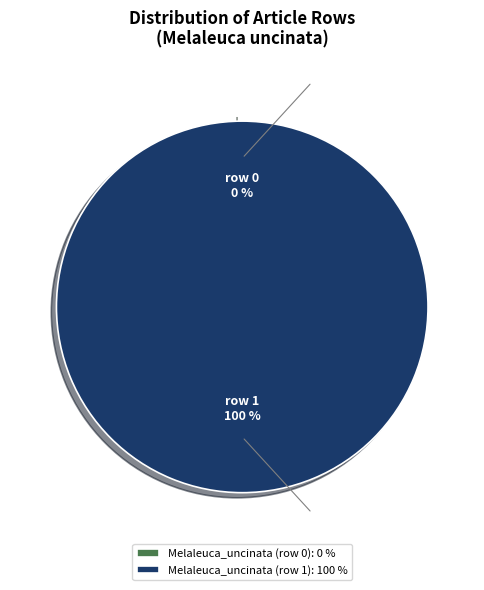

How many segments does this pie chart have?

2